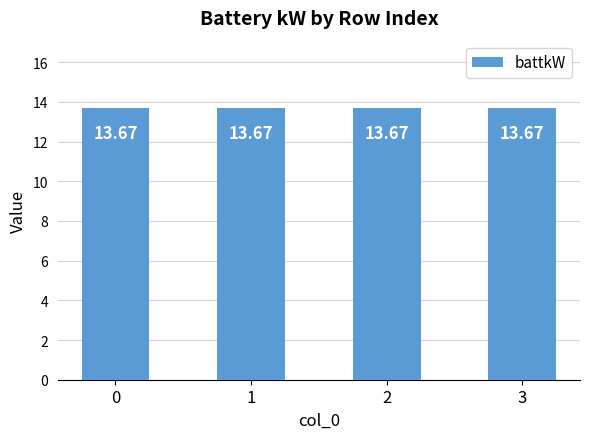

The battkW series shows 13.7 at 2. True or false?

True